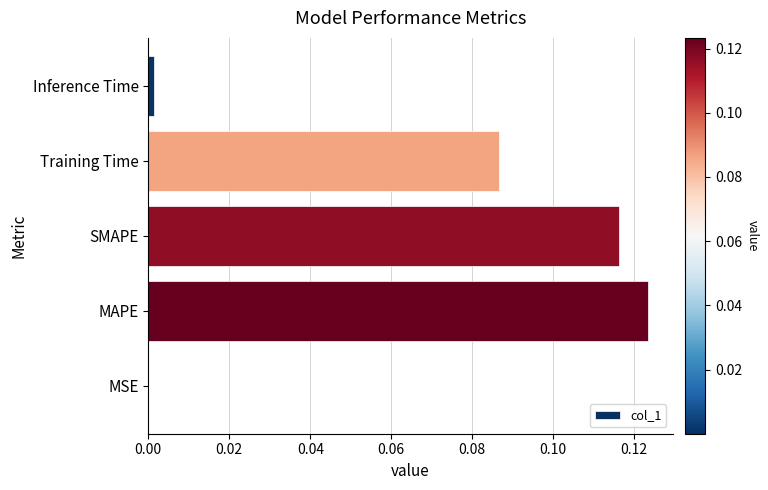

The chart shows a value of 0.0 at Inference Time. True or false?

True